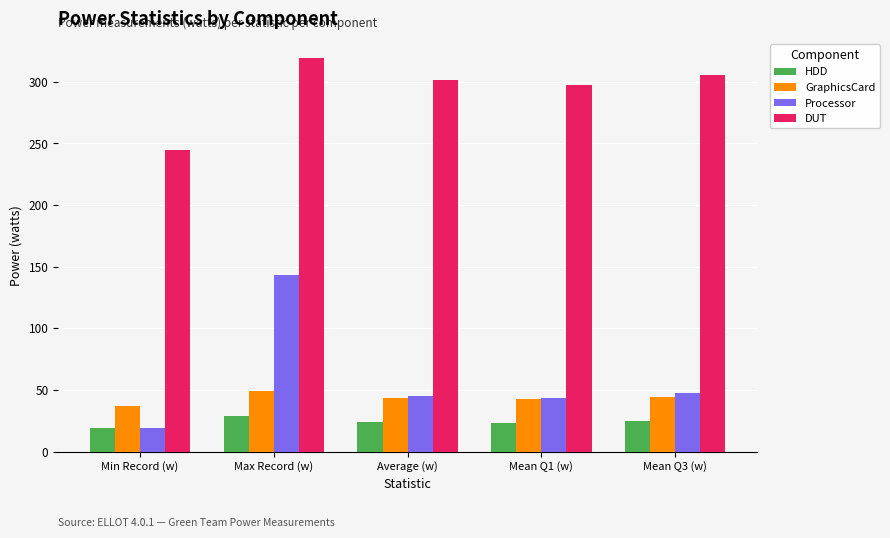

Is the value of Processor at Mean Q1 (w) greater than the value of HDD at Mean Q3 (w)?

Yes